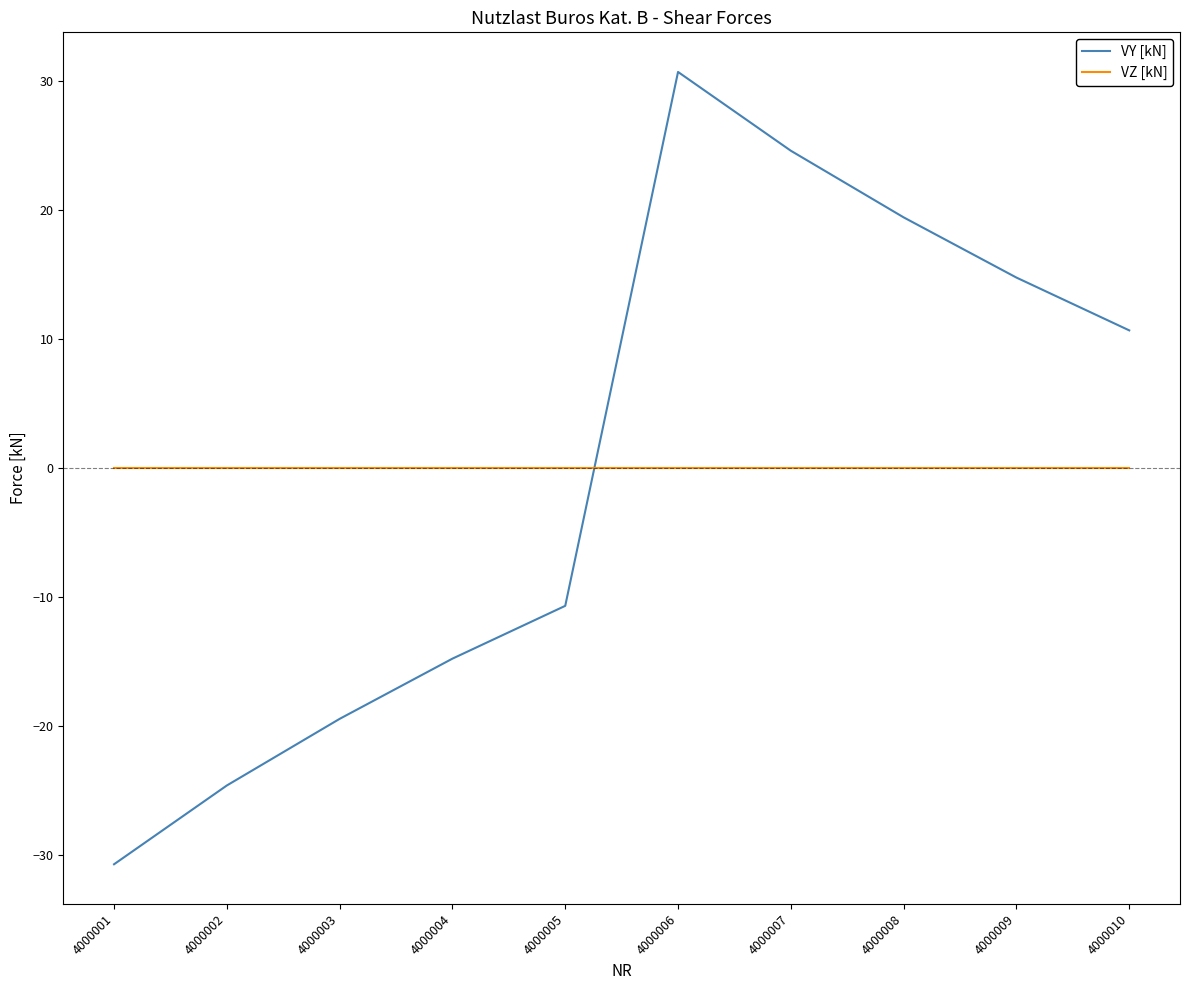

Which label corresponds to the largest value in the chart?

4000006